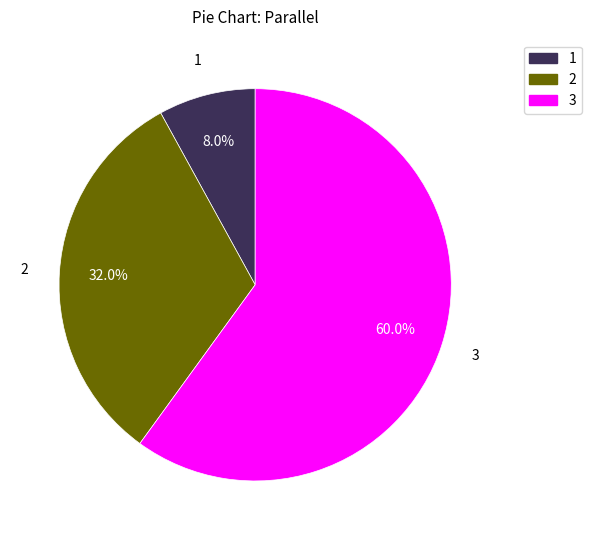

The 1 slice represents 8% of the pie. True or false?

True